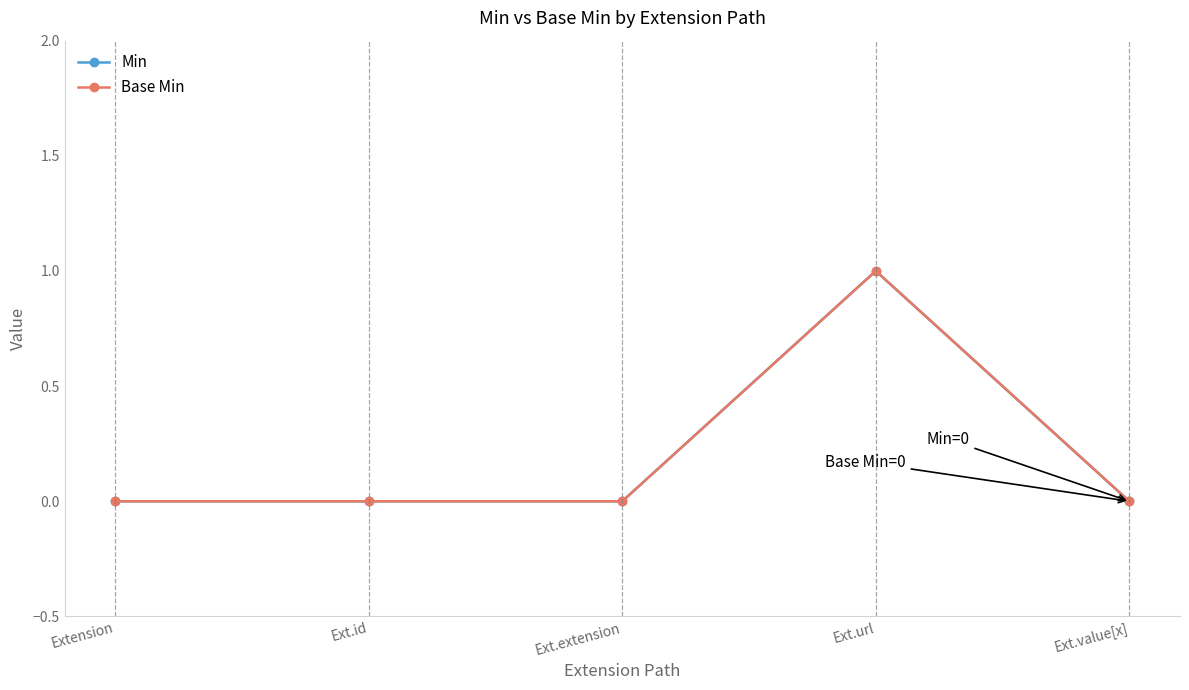

What position from the right is Ext.id?

4